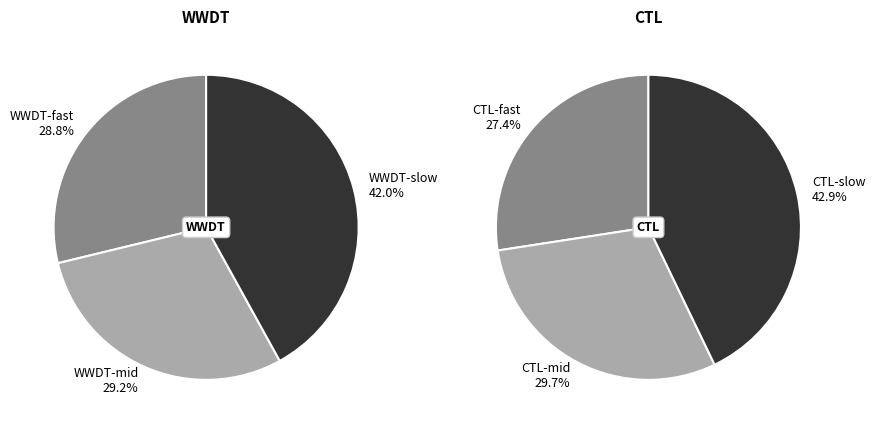

Which category has the smallest portion of the pie?

CTL-fast